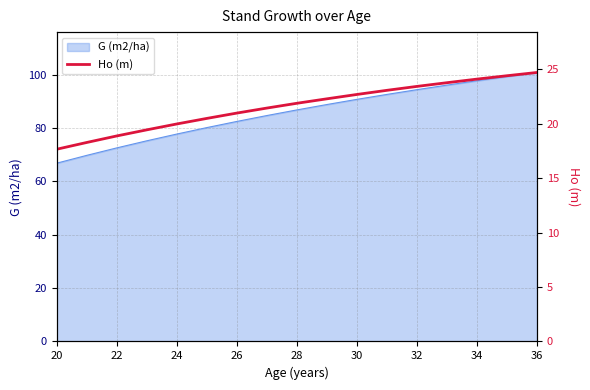

Reading left to right, extract all data points from this chart.

17.6	18.3	18.9	19.4	20.0	20.5	21.0	21.4	21.9	22.3	22.7	23.1	23.4	23.8	24.1	24.4	24.7